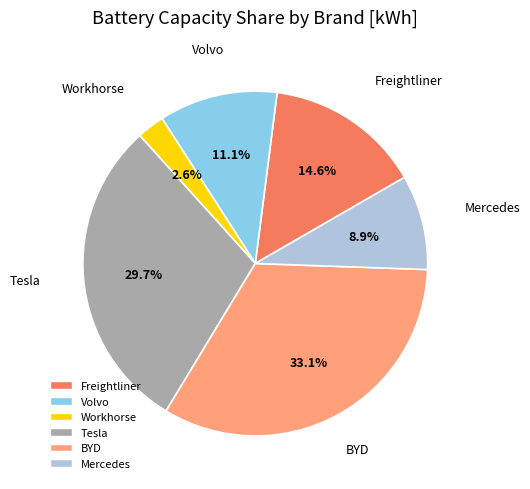

Does BYD account for over 50% of the chart?

No